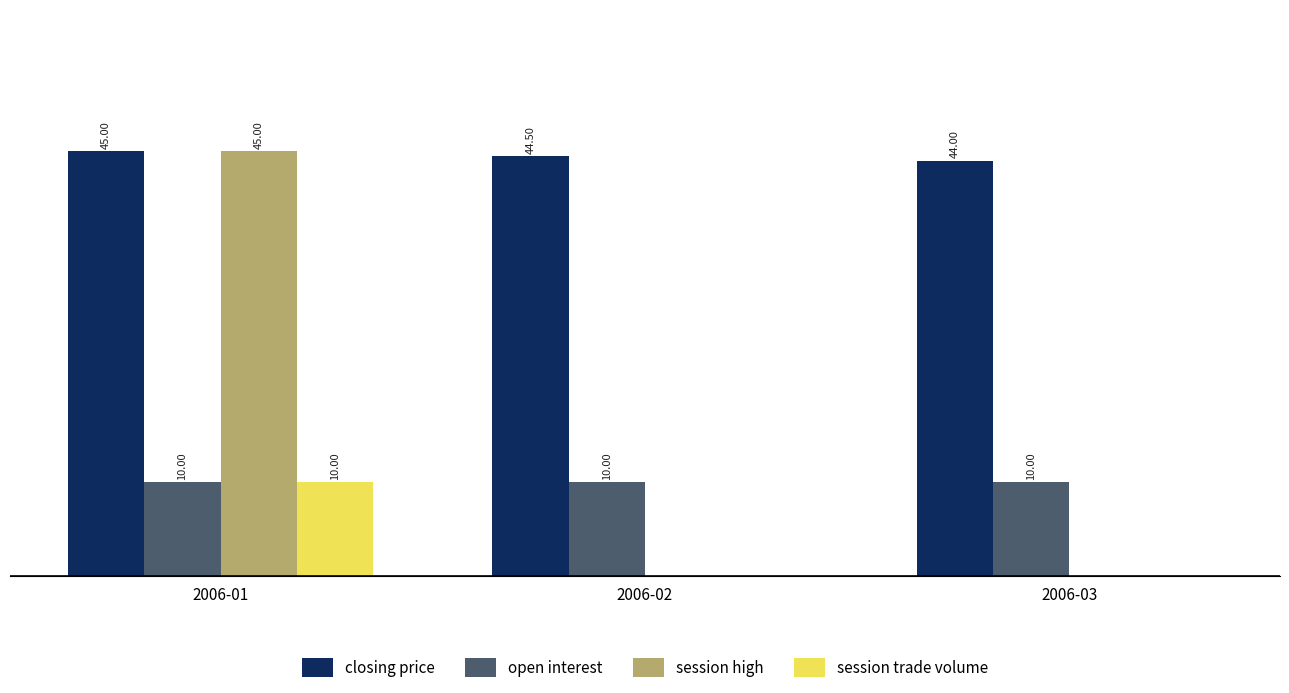

Is the value of closing price at 2006-03 greater than the value of session high at 2006-01?

No